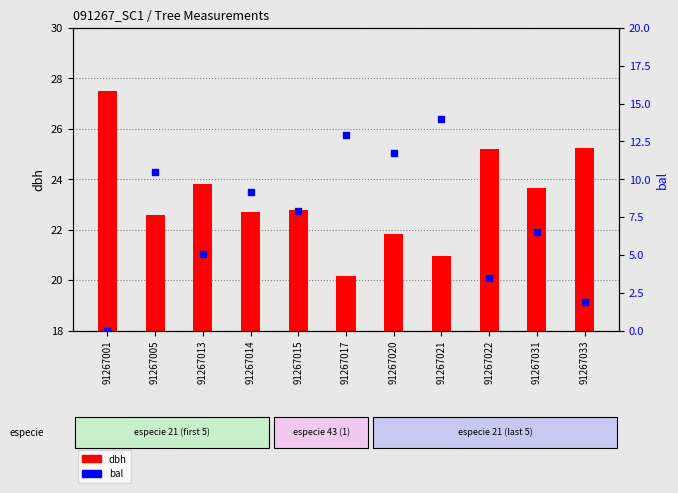

Which series has the largest Y range (max minus min)?

bal